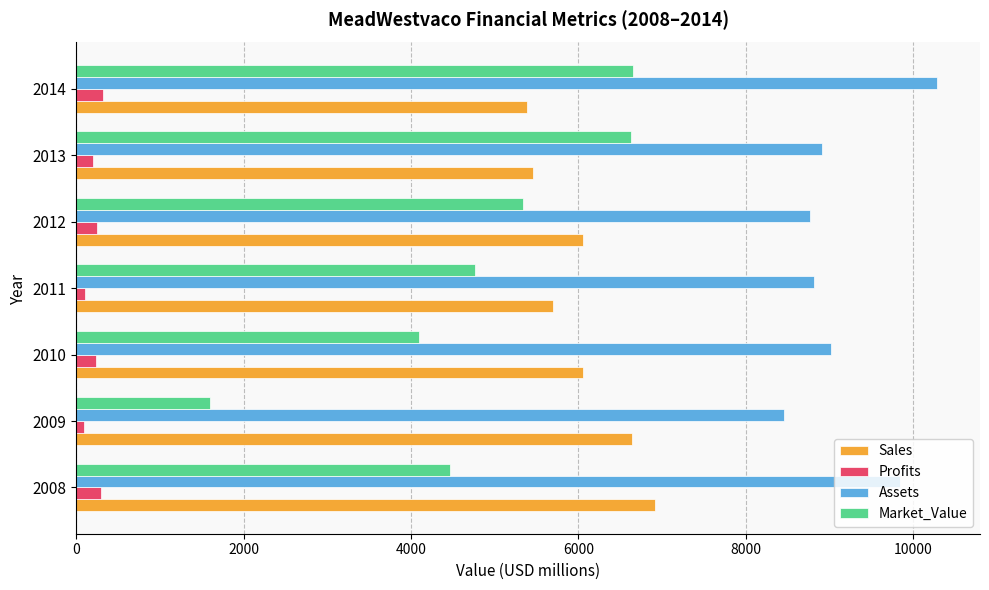

Between 2009 and 2012, which series saw the biggest shift?

Market_Value